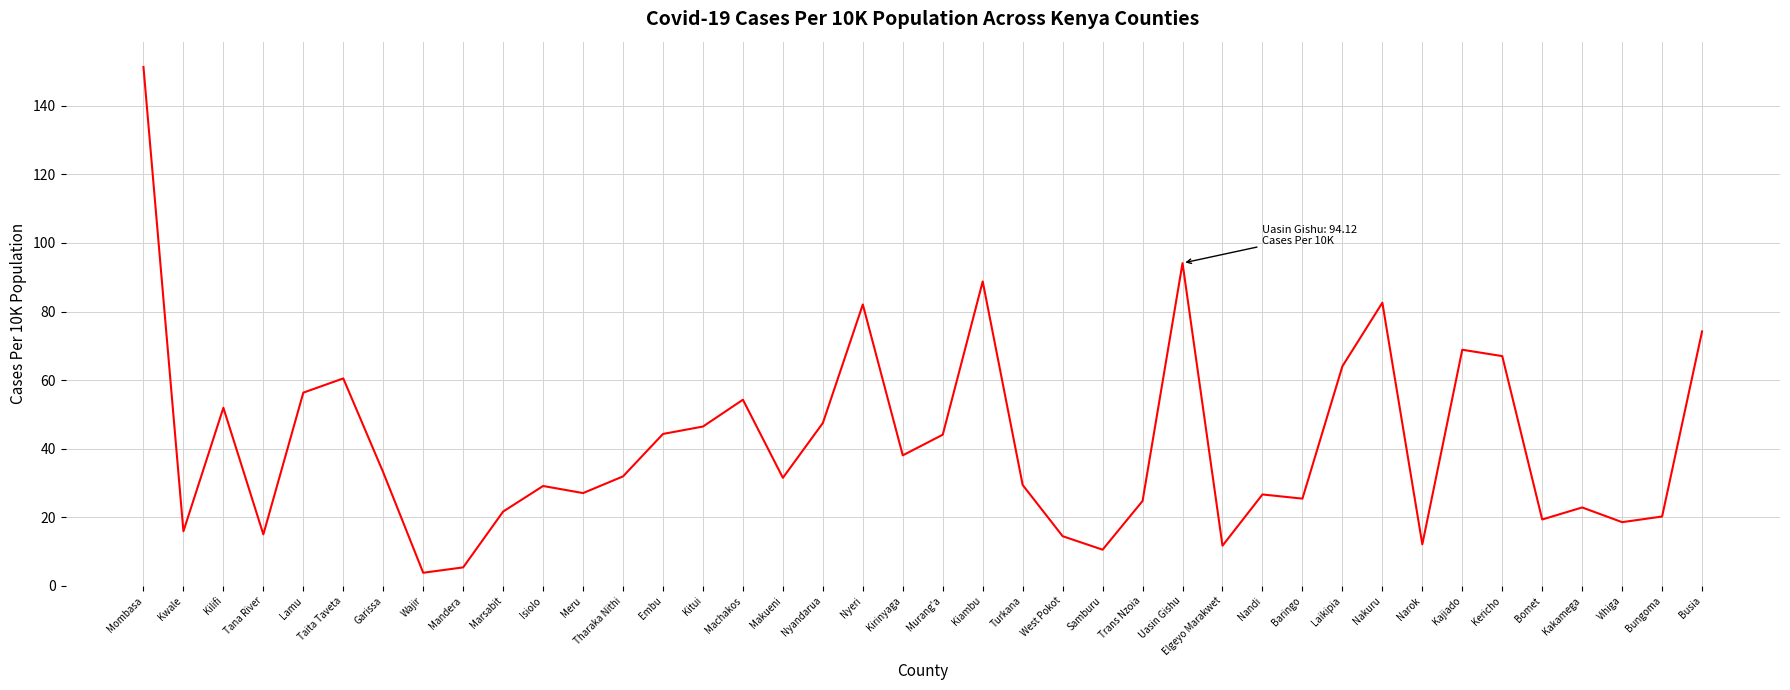

The value at Kajiado is 41.6. True or false?

False